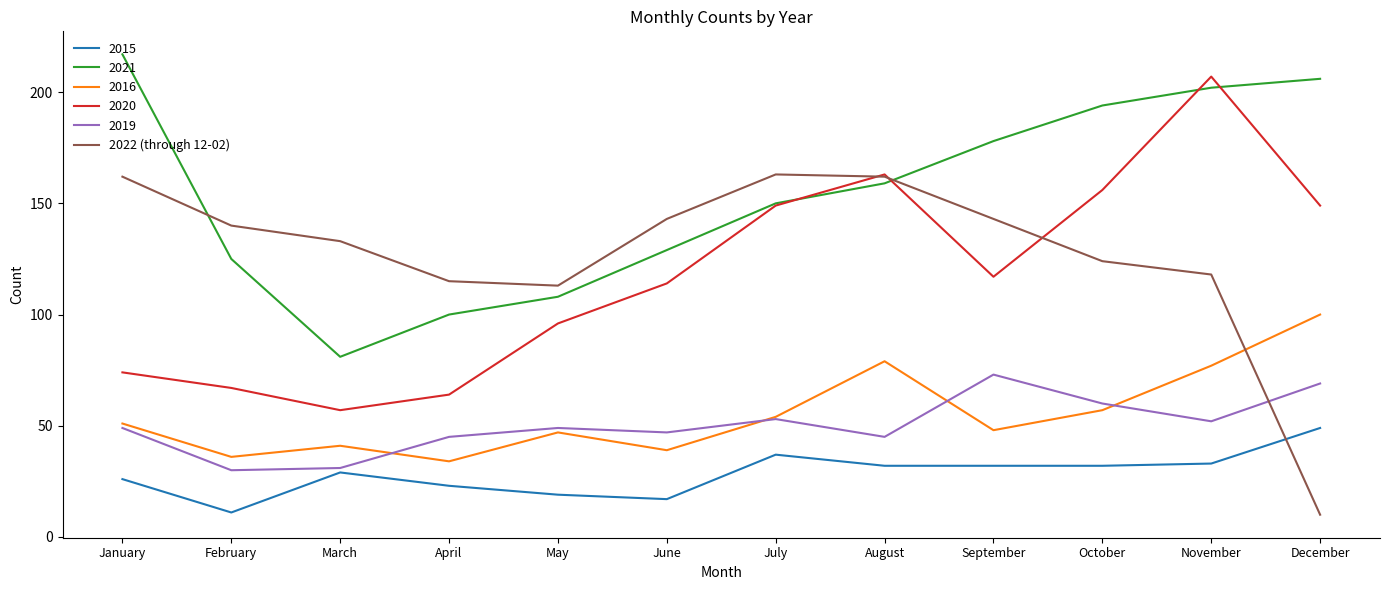

What is the maximum value shown in the chart?

217